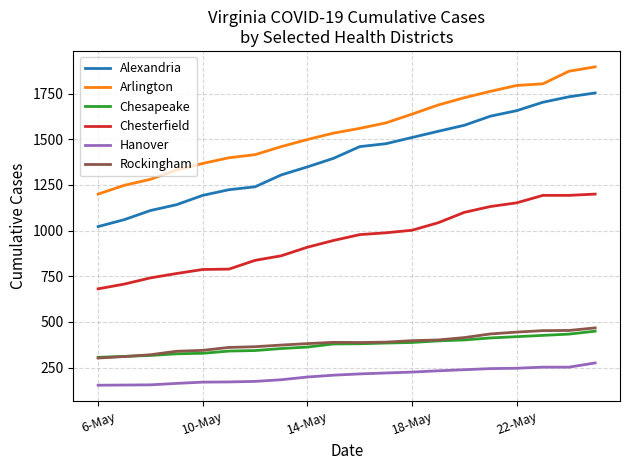

What is the smallest value displayed?

153